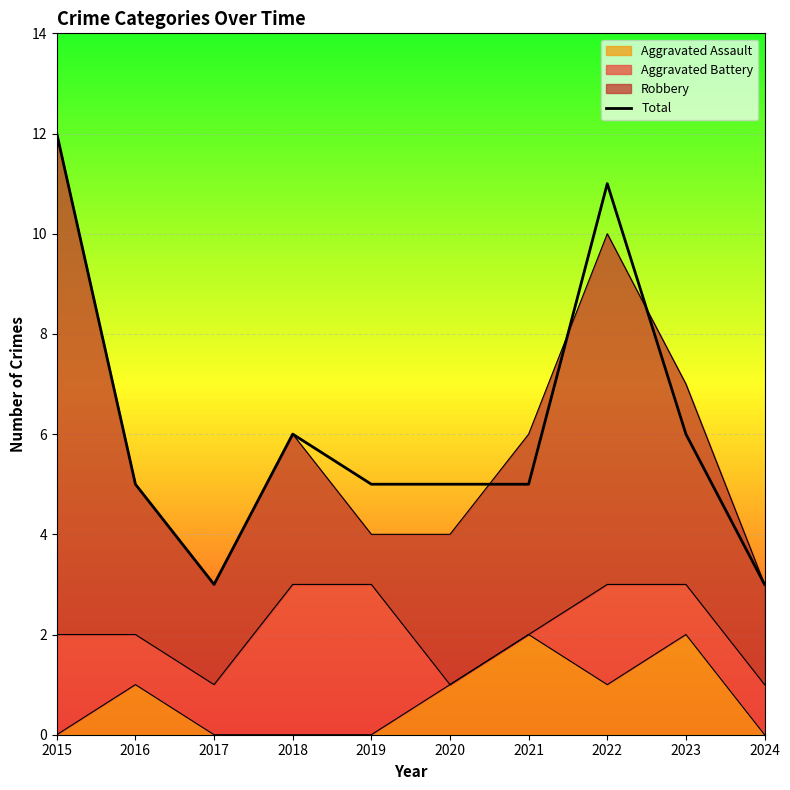

What value does the data have at 2018?

6